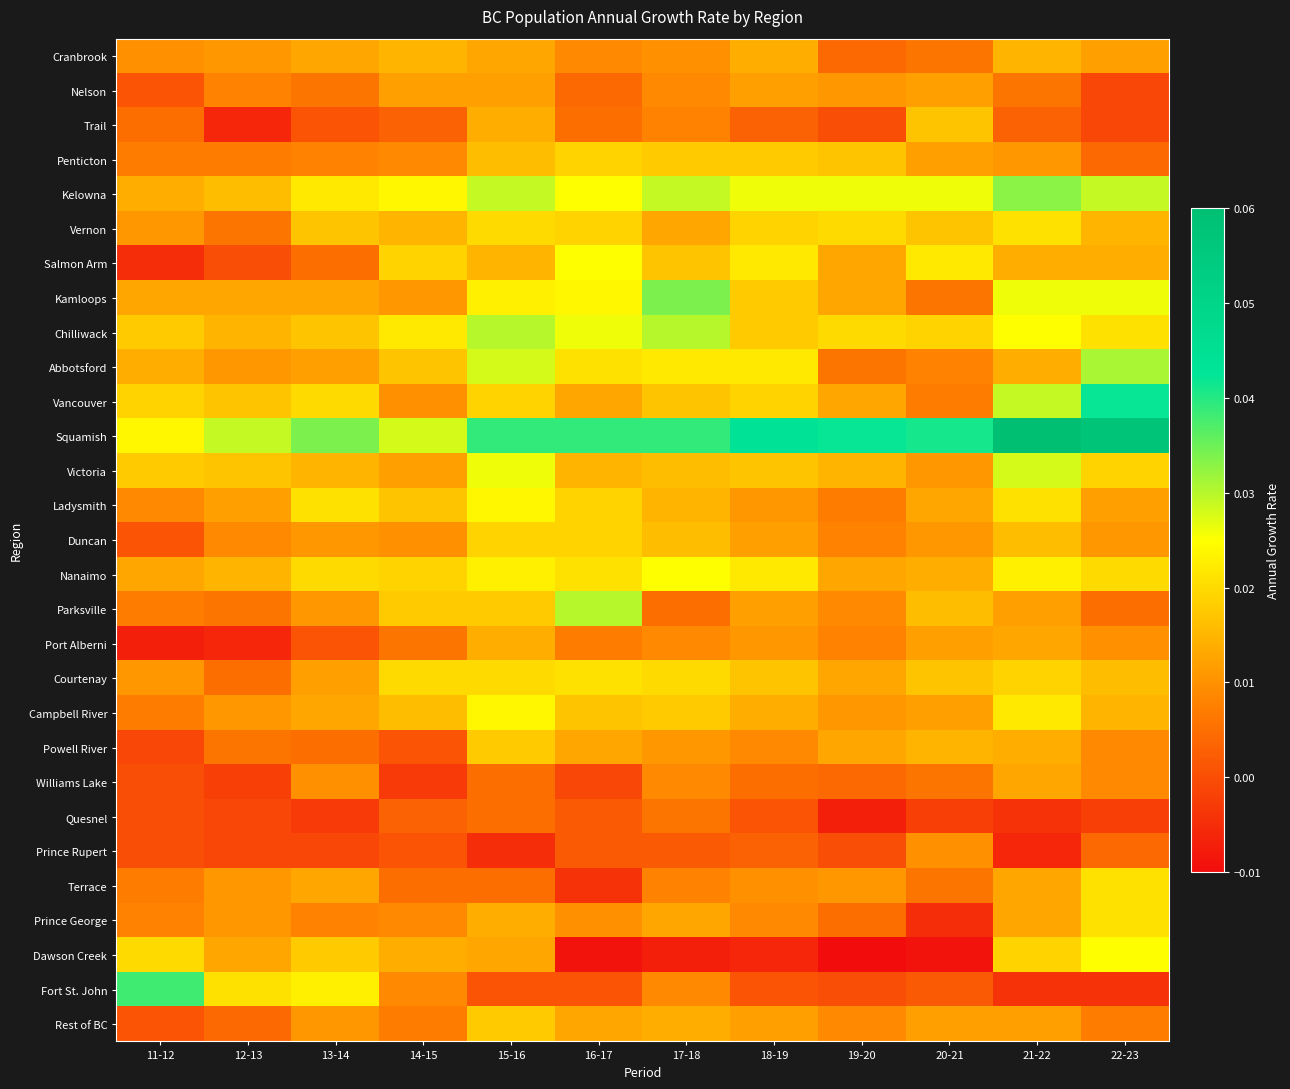

Reading right to left, transcribe all the data shown in this chart.

Cranbrook: 22-23=0.0	21-22=0.0	20-21=0.0	19-20=0.0	18-19=0.0	17-18=0.0	16-17=0.0	15-16=0.0	14-15=0.0	13-14=0.0	12-13=0.0	11-12=0.0
Nelson: 22-23=-0.0	21-22=0.0	20-21=0.0	19-20=0.0	18-19=0.0	17-18=0.0	16-17=0.0	15-16=0.0	14-15=0.0	13-14=0.0	12-13=0.0	11-12=0.0
Trail: 22-23=-0.0	21-22=0.0	20-21=0.0	19-20=0.0	18-19=0.0	17-18=0.0	16-17=0.0	15-16=0.0	14-15=0.0	13-14=0.0	12-13=-0.0	11-12=0.0
Penticton: 22-23=0.0	21-22=0.0	20-21=0.0	19-20=0.0	18-19=0.0	17-18=0.0	16-17=0.0	15-16=0.0	14-15=0.0	13-14=0.0	12-13=0.0	11-12=0.0
Kelowna: 22-23=0.0	21-22=0.0	20-21=0.0	19-20=0.0	18-19=0.0	17-18=0.0	16-17=0.0	15-16=0.0	14-15=0.0	13-14=0.0	12-13=0.0	11-12=0.0
Vernon: 22-23=0.0	21-22=0.0	20-21=0.0	19-20=0.0	18-19=0.0	17-18=0.0	16-17=0.0	15-16=0.0	14-15=0.0	13-14=0.0	12-13=0.0	11-12=0.0
Salmon Arm: 22-23=0.0	21-22=0.0	20-21=0.0	19-20=0.0	18-19=0.0	17-18=0.0	16-17=0.0	15-16=0.0	14-15=0.0	13-14=0.0	12-13=0.0	11-12=-0.0
Kamloops: 22-23=0.0	21-22=0.0	20-21=0.0	19-20=0.0	18-19=0.0	17-18=0.0	16-17=0.0	15-16=0.0	14-15=0.0	13-14=0.0	12-13=0.0	11-12=0.0
Chilliwack: 22-23=0.0	21-22=0.0	20-21=0.0	19-20=0.0	18-19=0.0	17-18=0.0	16-17=0.0	15-16=0.0	14-15=0.0	13-14=0.0	12-13=0.0	11-12=0.0
Abbotsford: 22-23=0.0	21-22=0.0	20-21=0.0	19-20=0.0	18-19=0.0	17-18=0.0	16-17=0.0	15-16=0.0	14-15=0.0	13-14=0.0	12-13=0.0	11-12=0.0
Vancouver: 22-23=0.0	21-22=0.0	20-21=0.0	19-20=0.0	18-19=0.0	17-18=0.0	16-17=0.0	15-16=0.0	14-15=0.0	13-14=0.0	12-13=0.0	11-12=0.0
Squamish: 22-23=0.1	21-22=0.1	20-21=0.0	19-20=0.0	18-19=0.0	17-18=0.0	16-17=0.0	15-16=0.0	14-15=0.0	13-14=0.0	12-13=0.0	11-12=0.0
Victoria: 22-23=0.0	21-22=0.0	20-21=0.0	19-20=0.0	18-19=0.0	17-18=0.0	16-17=0.0	15-16=0.0	14-15=0.0	13-14=0.0	12-13=0.0	11-12=0.0
Ladysmith: 22-23=0.0	21-22=0.0	20-21=0.0	19-20=0.0	18-19=0.0	17-18=0.0	16-17=0.0	15-16=0.0	14-15=0.0	13-14=0.0	12-13=0.0	11-12=0.0
Duncan: 22-23=0.0	21-22=0.0	20-21=0.0	19-20=0.0	18-19=0.0	17-18=0.0	16-17=0.0	15-16=0.0	14-15=0.0	13-14=0.0	12-13=0.0	11-12=0.0
Nanaimo: 22-23=0.0	21-22=0.0	20-21=0.0	19-20=0.0	18-19=0.0	17-18=0.0	16-17=0.0	15-16=0.0	14-15=0.0	13-14=0.0	12-13=0.0	11-12=0.0
Parksville: 22-23=0.0	21-22=0.0	20-21=0.0	19-20=0.0	18-19=0.0	17-18=0.0	16-17=0.0	15-16=0.0	14-15=0.0	13-14=0.0	12-13=0.0	11-12=0.0
Port Alberni: 22-23=0.0	21-22=0.0	20-21=0.0	19-20=0.0	18-19=0.0	17-18=0.0	16-17=0.0	15-16=0.0	14-15=0.0	13-14=0.0	12-13=-0.0	11-12=-0.0
Courtenay: 22-23=0.0	21-22=0.0	20-21=0.0	19-20=0.0	18-19=0.0	17-18=0.0	16-17=0.0	15-16=0.0	14-15=0.0	13-14=0.0	12-13=0.0	11-12=0.0
Campbell River: 22-23=0.0	21-22=0.0	20-21=0.0	19-20=0.0	18-19=0.0	17-18=0.0	16-17=0.0	15-16=0.0	14-15=0.0	13-14=0.0	12-13=0.0	11-12=0.0
Powell River: 22-23=0.0	21-22=0.0	20-21=0.0	19-20=0.0	18-19=0.0	17-18=0.0	16-17=0.0	15-16=0.0	14-15=0.0	13-14=0.0	12-13=0.0	11-12=-0.0
Williams Lake: 22-23=0.0	21-22=0.0	20-21=0.0	19-20=0.0	18-19=0.0	17-18=0.0	16-17=-0.0	15-16=0.0	14-15=-0.0	13-14=0.0	12-13=-0.0	11-12=0.0
Quesnel: 22-23=-0.0	21-22=-0.0	20-21=-0.0	19-20=-0.0	18-19=0.0	17-18=0.0	16-17=0.0	15-16=0.0	14-15=0.0	13-14=-0.0	12-13=-0.0	11-12=0.0
Prince Rupert: 22-23=0.0	21-22=-0.0	20-21=0.0	19-20=0.0	18-19=0.0	17-18=0.0	16-17=0.0	15-16=-0.0	14-15=0.0	13-14=-0.0	12-13=-0.0	11-12=0.0
Terrace: 22-23=0.0	21-22=0.0	20-21=0.0	19-20=0.0	18-19=0.0	17-18=0.0	16-17=-0.0	15-16=0.0	14-15=0.0	13-14=0.0	12-13=0.0	11-12=0.0
Prince George: 22-23=0.0	21-22=0.0	20-21=-0.0	19-20=0.0	18-19=0.0	17-18=0.0	16-17=0.0	15-16=0.0	14-15=0.0	13-14=0.0	12-13=0.0	11-12=0.0
Dawson Creek: 22-23=0.0	21-22=0.0	20-21=-0.0	19-20=-0.0	18-19=-0.0	17-18=-0.0	16-17=-0.0	15-16=0.0	14-15=0.0	13-14=0.0	12-13=0.0	11-12=0.0
Fort St. John: 22-23=-0.0	21-22=-0.0	20-21=0.0	19-20=0.0	18-19=0.0	17-18=0.0	16-17=0.0	15-16=0.0	14-15=0.0	13-14=0.0	12-13=0.0	11-12=0.0
Rest of BC: 22-23=0.0	21-22=0.0	20-21=0.0	19-20=0.0	18-19=0.0	17-18=0.0	16-17=0.0	15-16=0.0	14-15=0.0	13-14=0.0	12-13=0.0	11-12=0.0